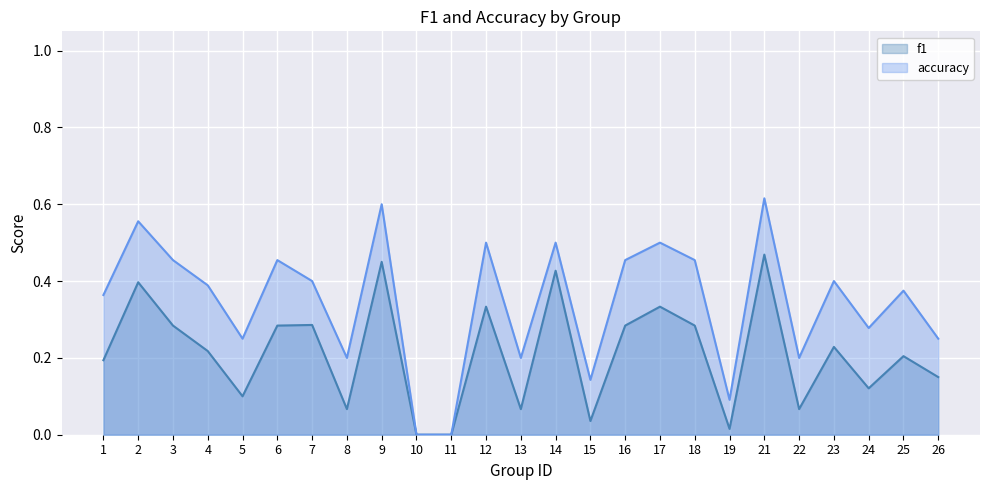

List the labels in order of accuracy value, largest first.

21, 9, 2, 12, 14, 17, 3, 6, 16, 18, 7, 23, 4, 25, 1, 24, 5, 26, 8, 13, 22, 15, 19, 10, 11